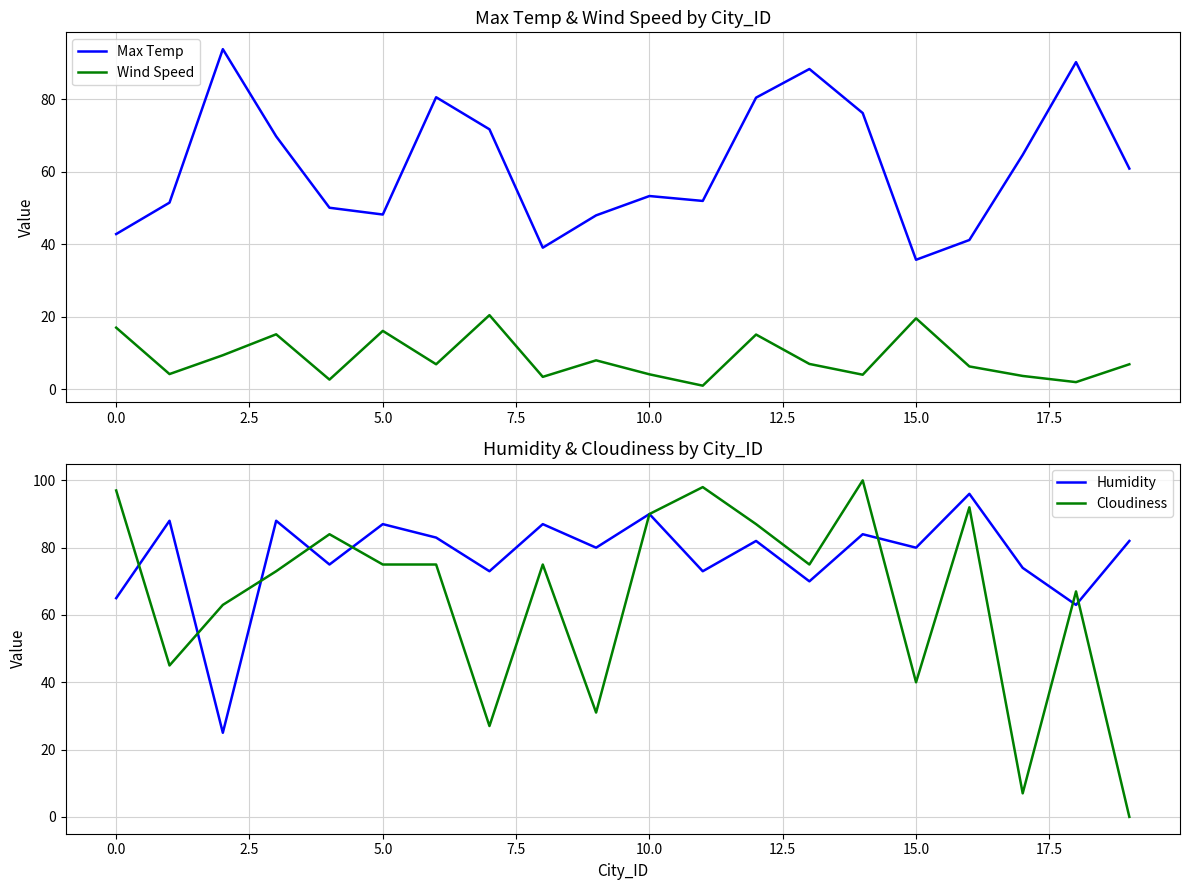

Is it true that Max Temp equals 16.1 at 15.0?

False